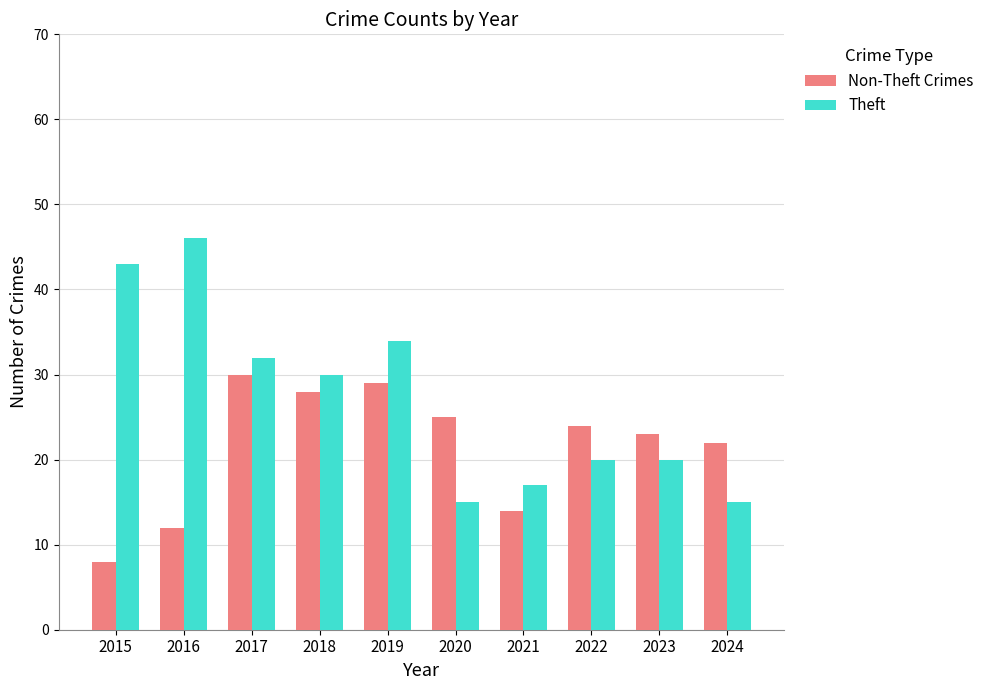

Is it true that Theft equals 20 at 2017?

False